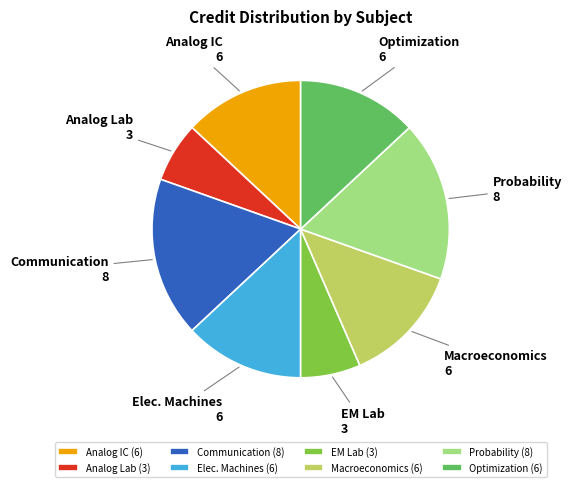

Is there a majority slice in this chart?

No